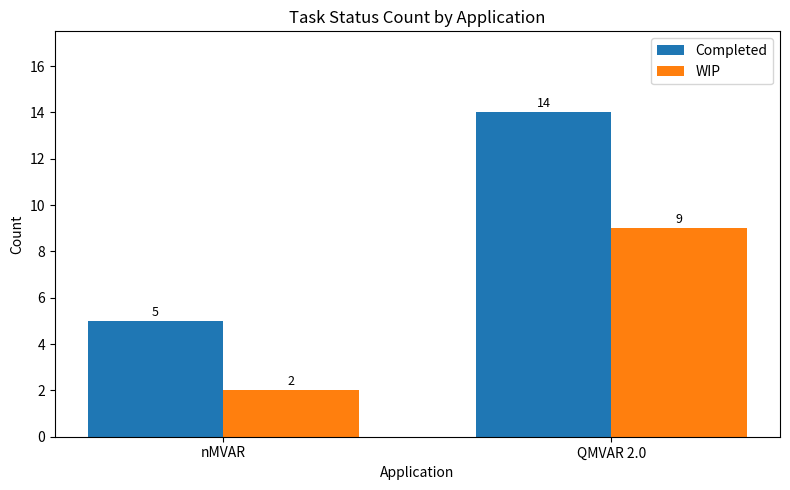

Reading left to right, what are all the values shown in this chart?

Completed: nMVAR=5	QMVAR 2.0=14
WIP: nMVAR=2	QMVAR 2.0=9